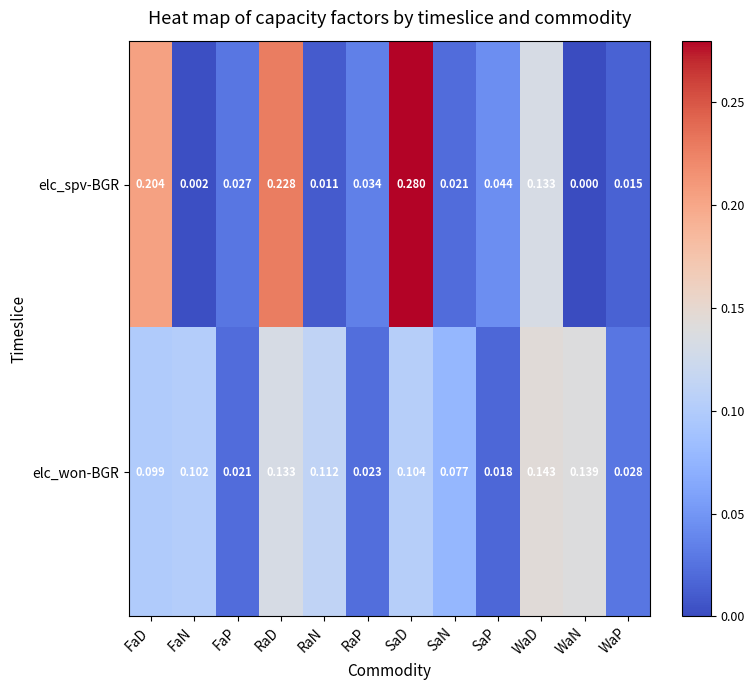

Which series changed the most between SaN and WaD?

elc_spv-BGR